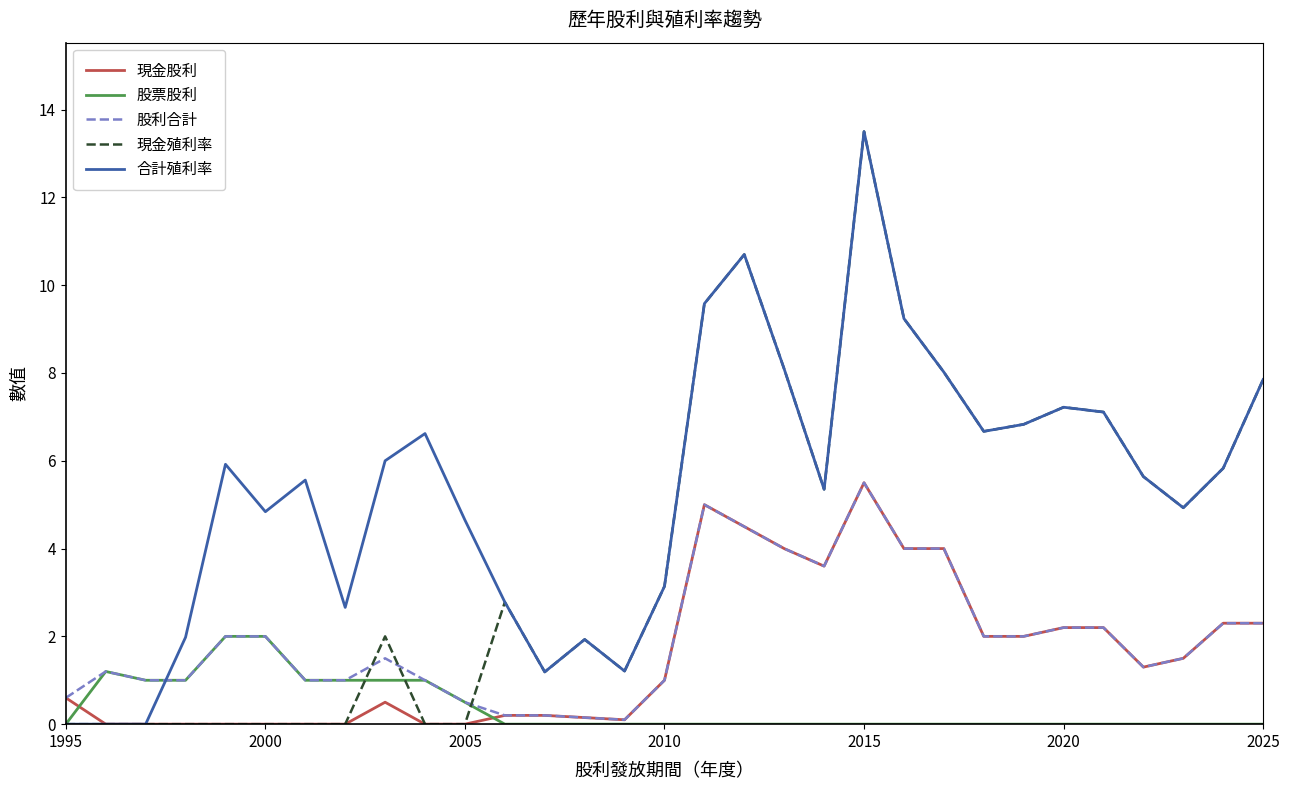

What is the sum of all 現金殖利率 values?

128.8